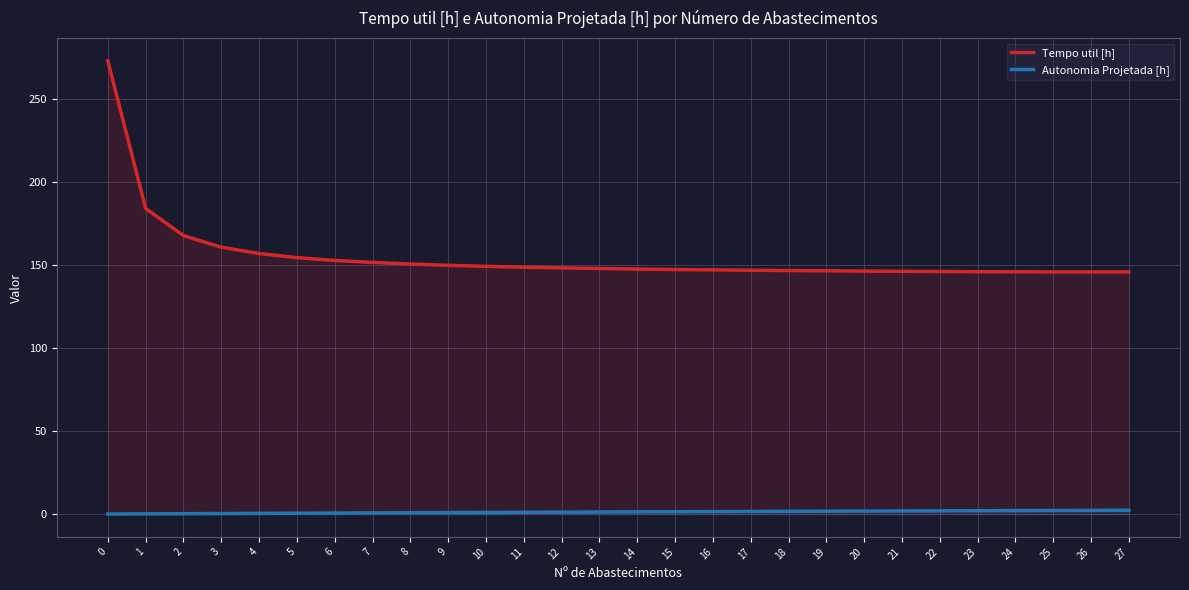

Between 21 and 4, which is larger?

4